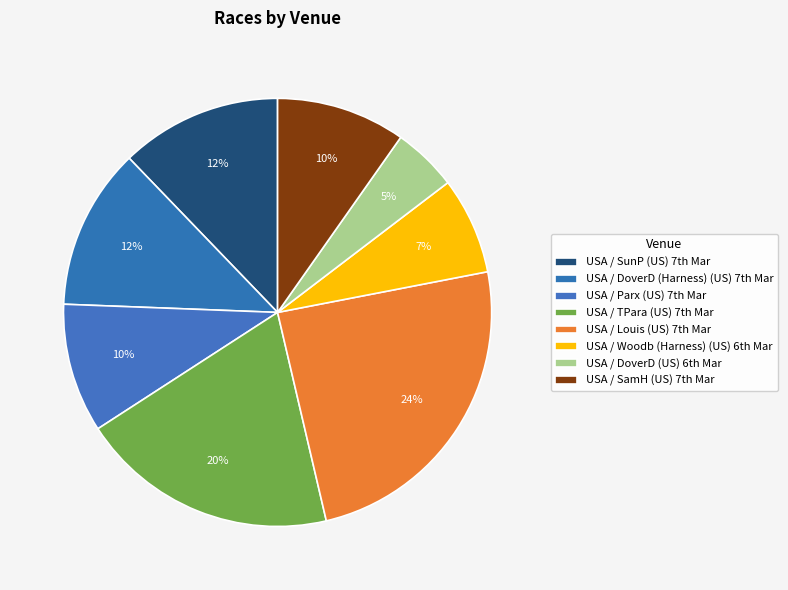

Count the number of slices in the pie.

8